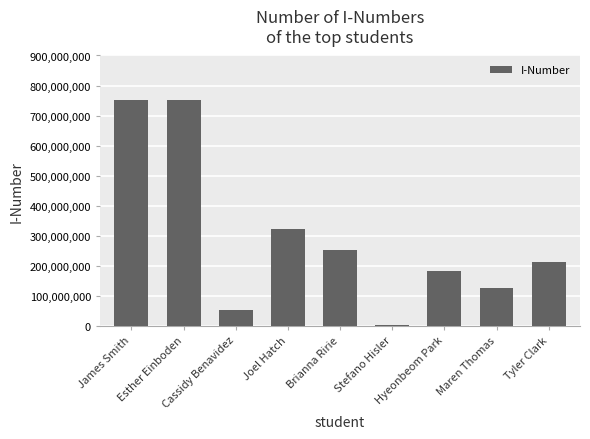

Which has a higher value, James Smith or Stefano Hisler?

James Smith